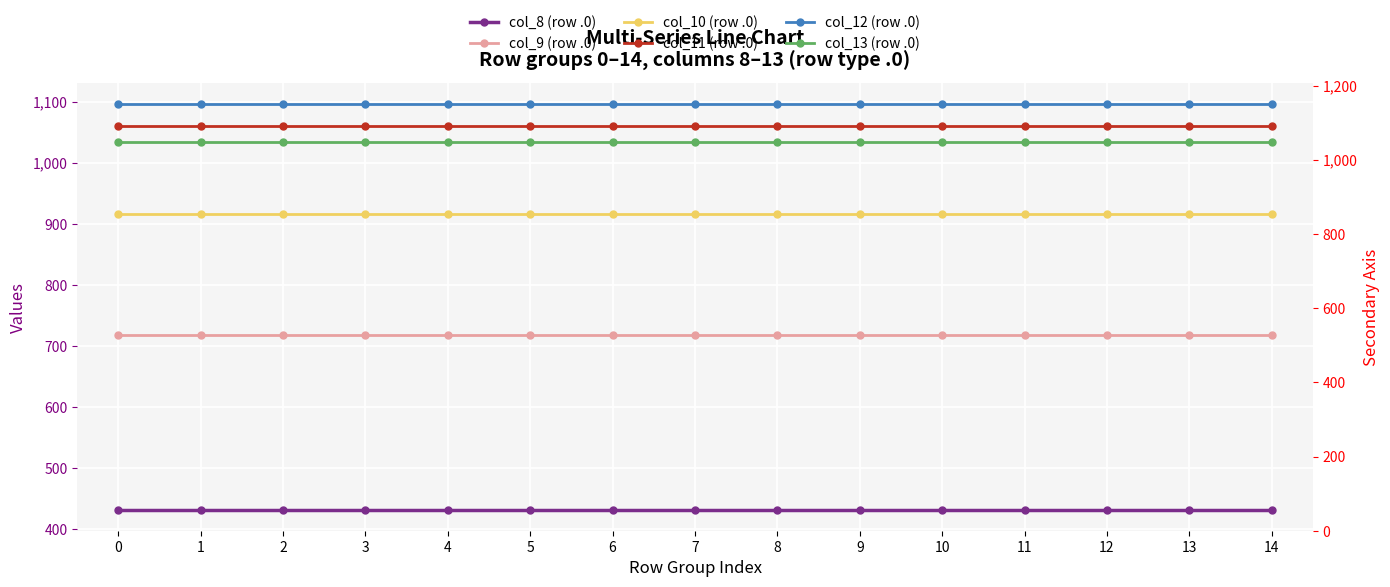

What value does the col_11 (row .0) series have at 8?

1060.3